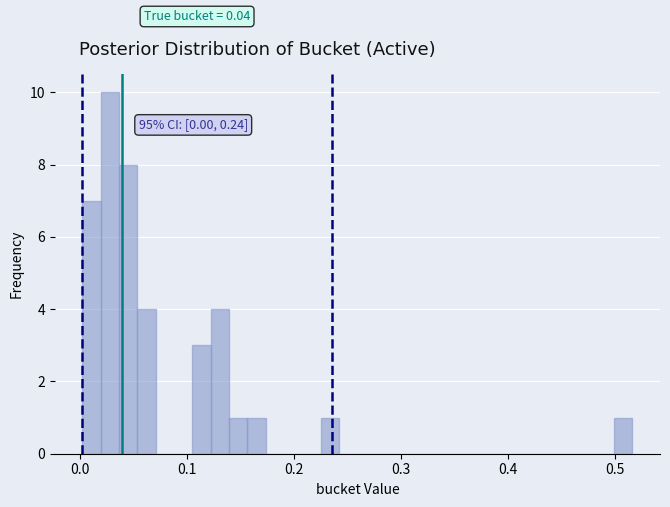

Read against the x-axis, roughly where is the centre of the tallest bar?

0.03